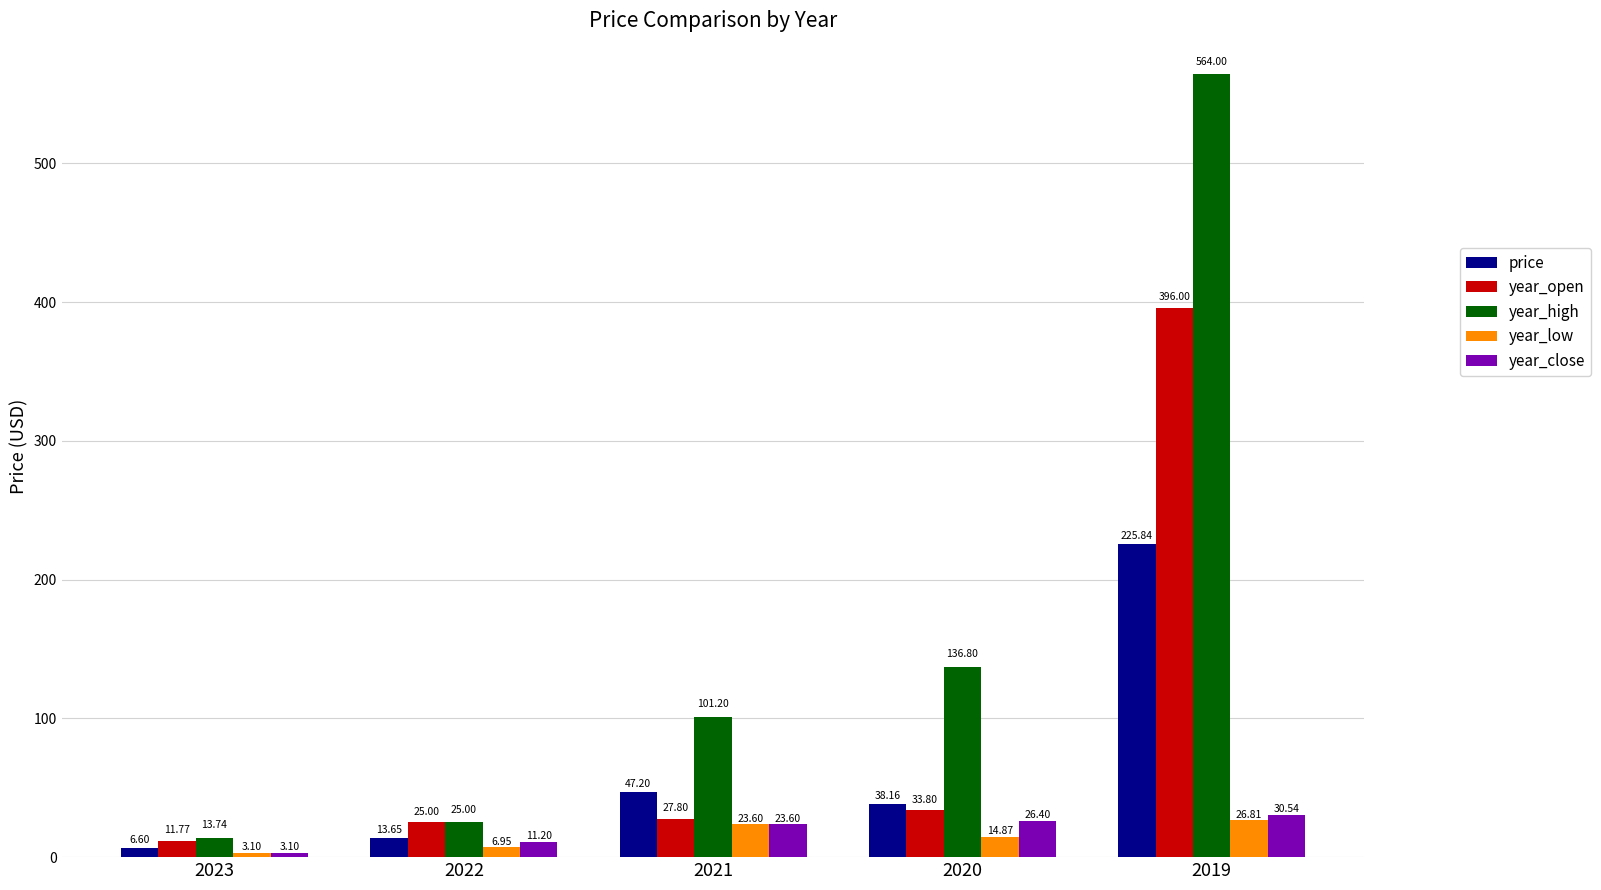

Which series has the largest range (max minus min)?

year_high